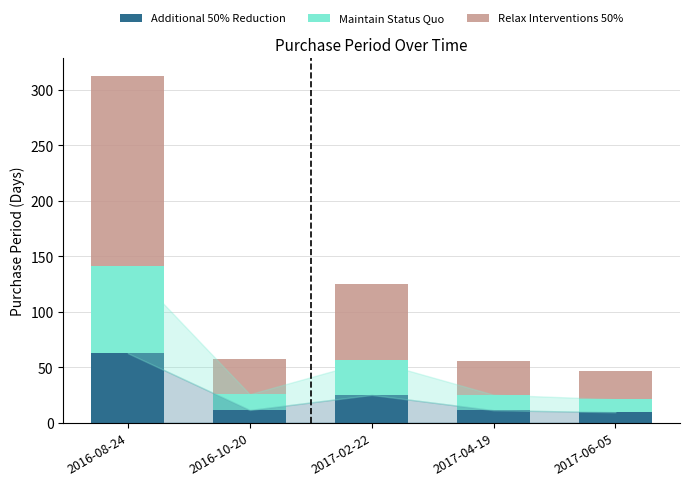

At which label does Additional 50% Reduction first exceed 11?

2016-08-24